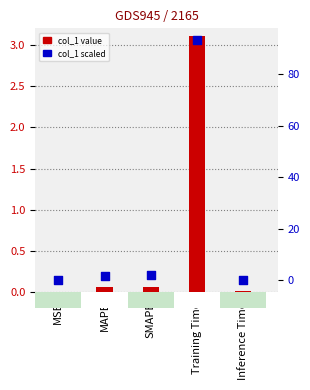

At which category is the sum across all series the highest?

Training Time